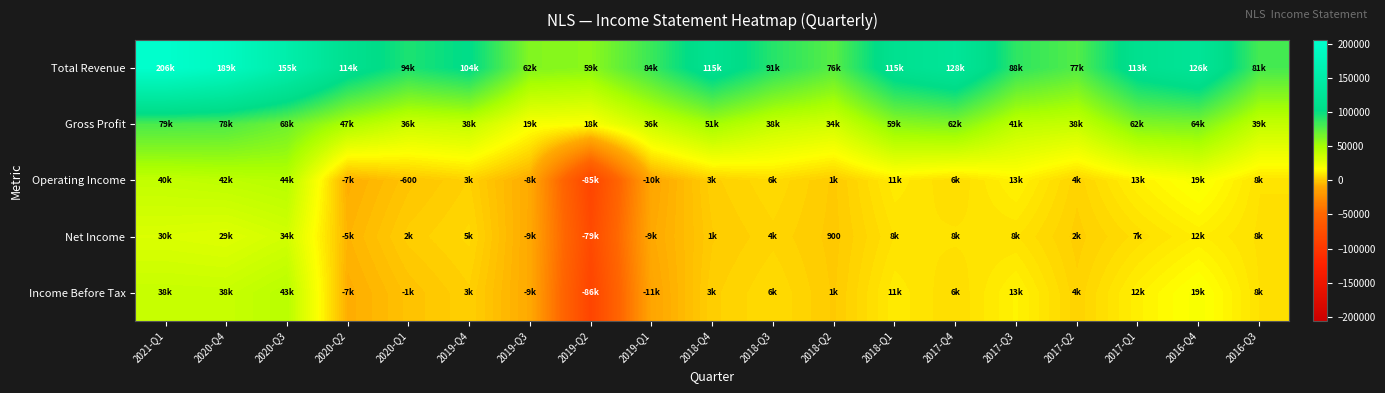

What is the sum of all Net Income values?

59300